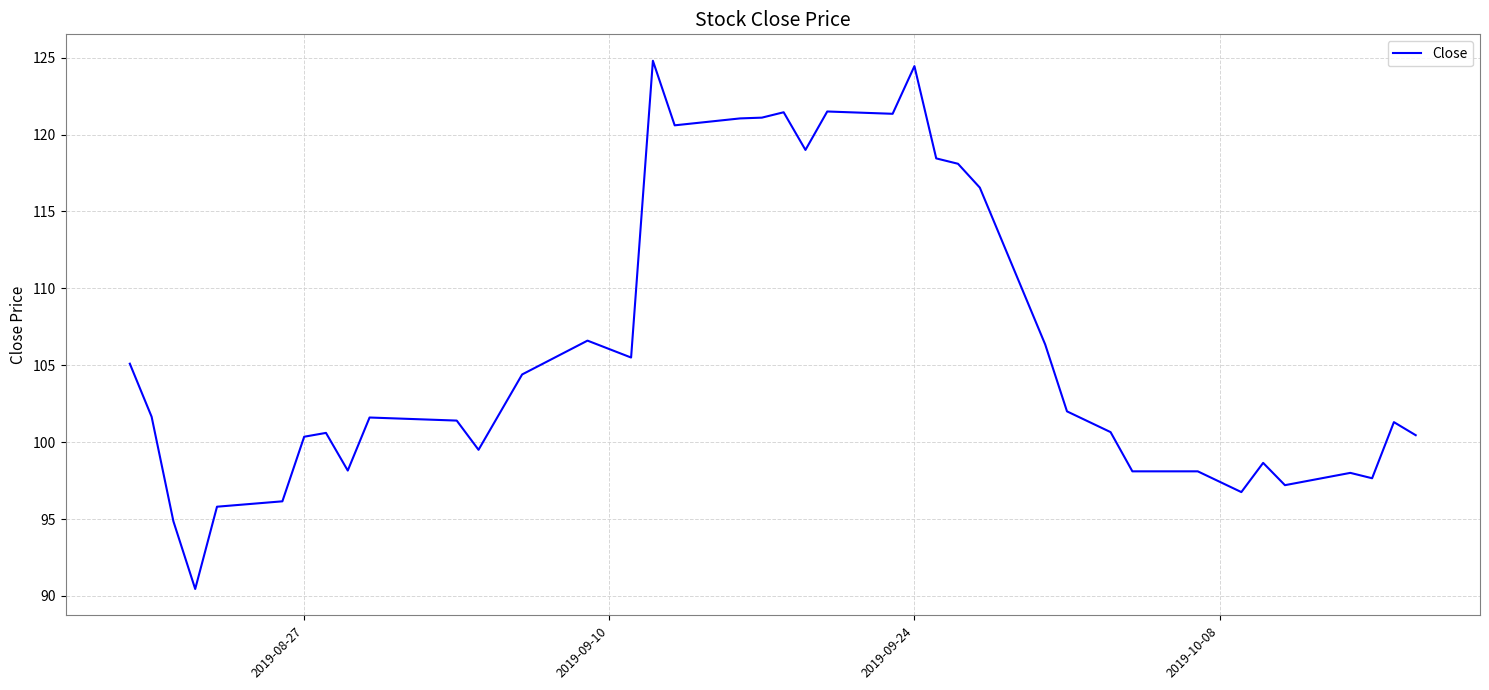

What is the greatest value displayed?

124.8